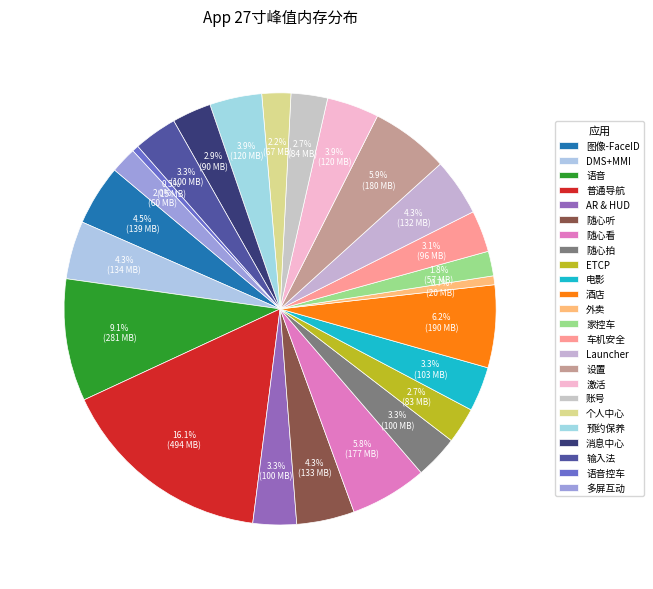

To the nearest percent, what is the combined percentage of 外卖 and 车机安全?

4%